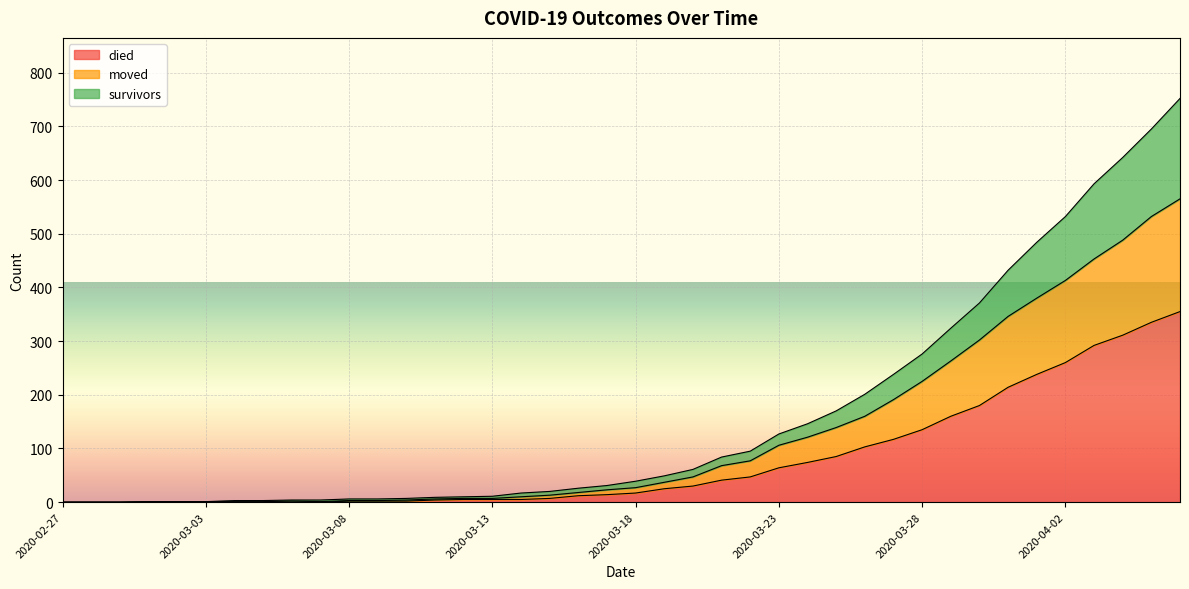

What is the highest value of the died series?

355